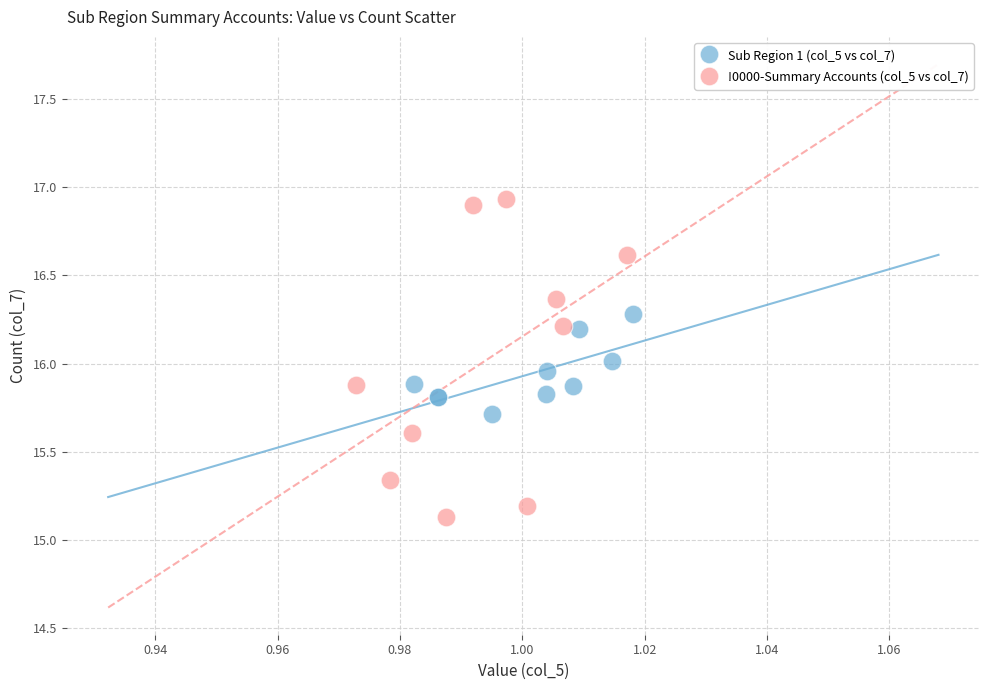

Which series reaches the maximum Y coordinate?

!0000-Summary Accounts (col_5 vs col_7)